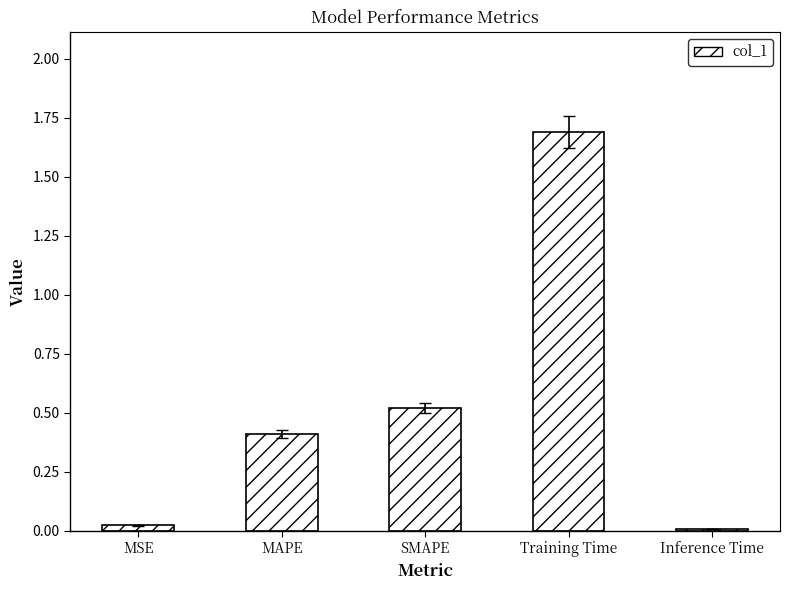

True or false: the data shows 0.5 at SMAPE.

True